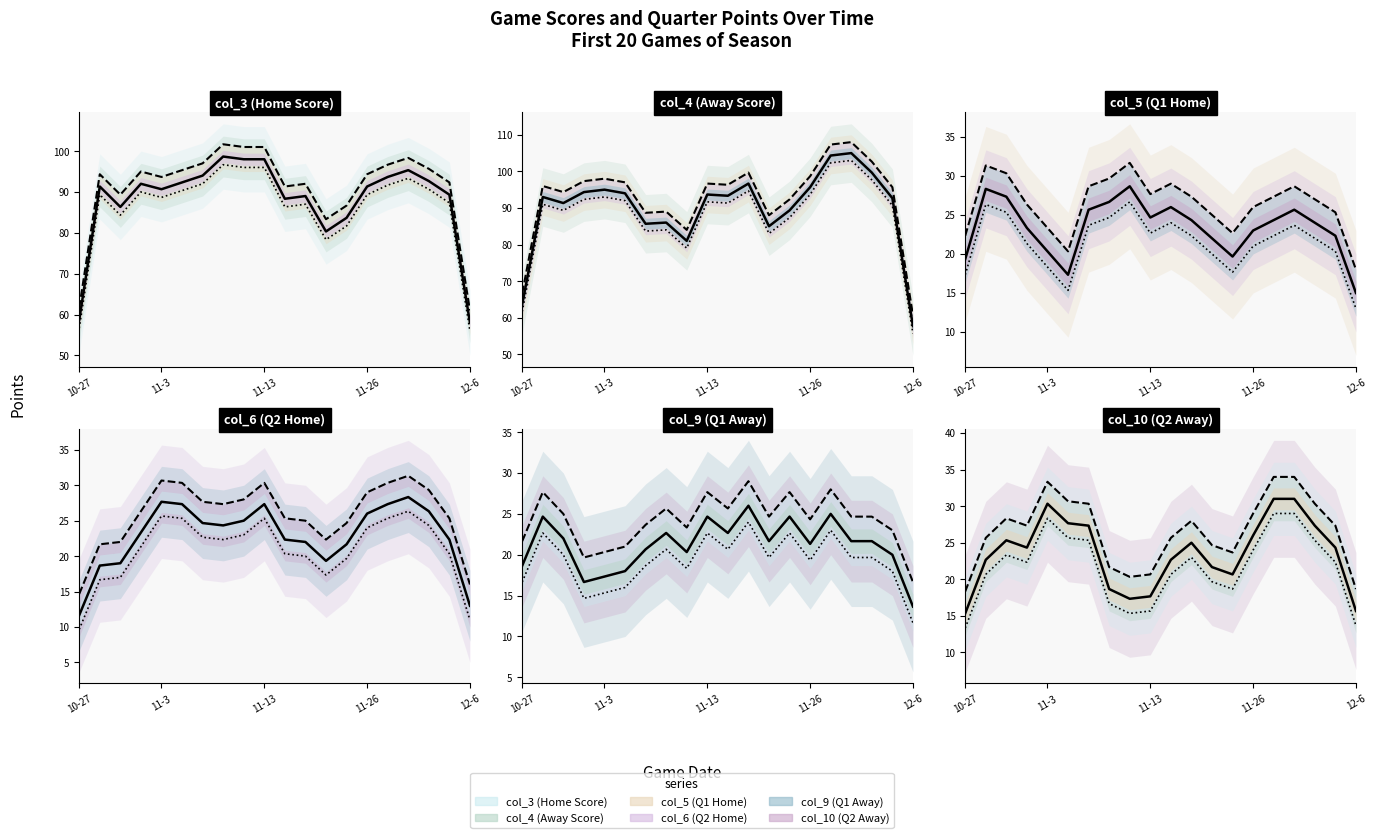

Which series changed the most between 11-2 and 11-24?

col_10 (Q2 Away)